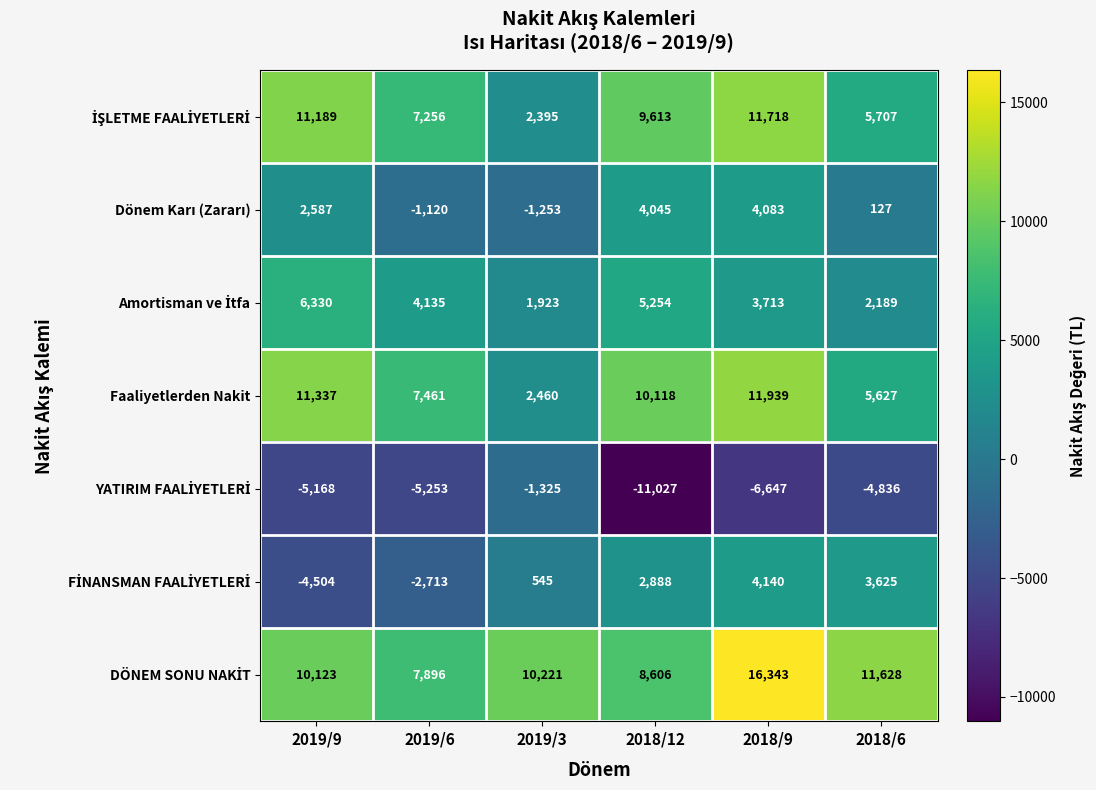

At which category is the sum across all series the highest?

2018/9